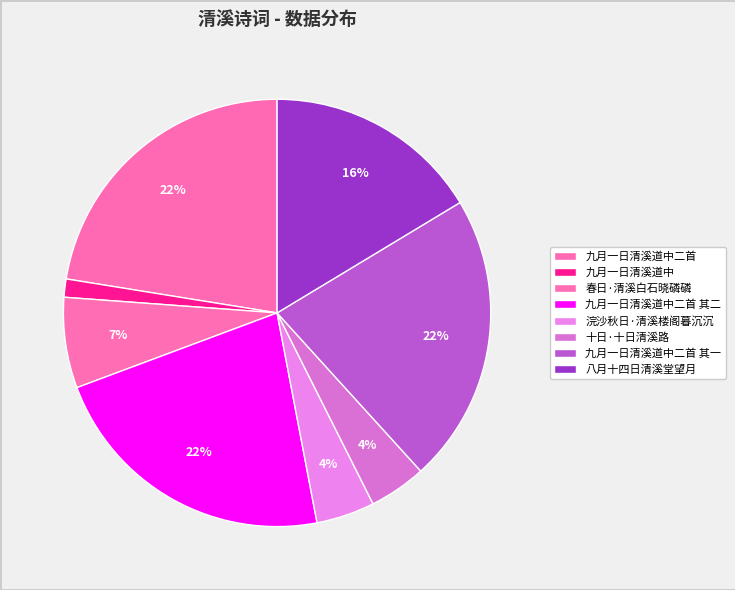

How many slices are in this pie chart?

8